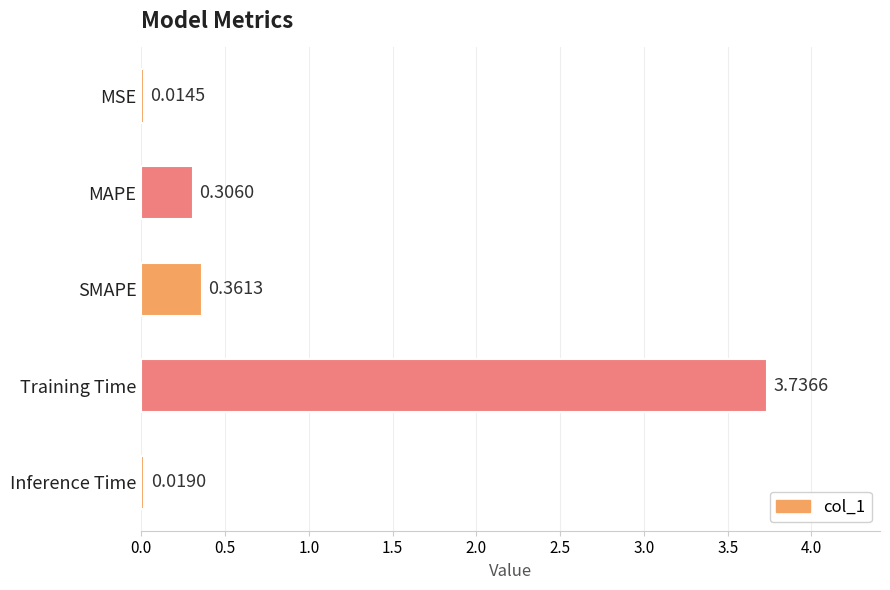

Which label corresponds to the largest value in the chart?

Training Time